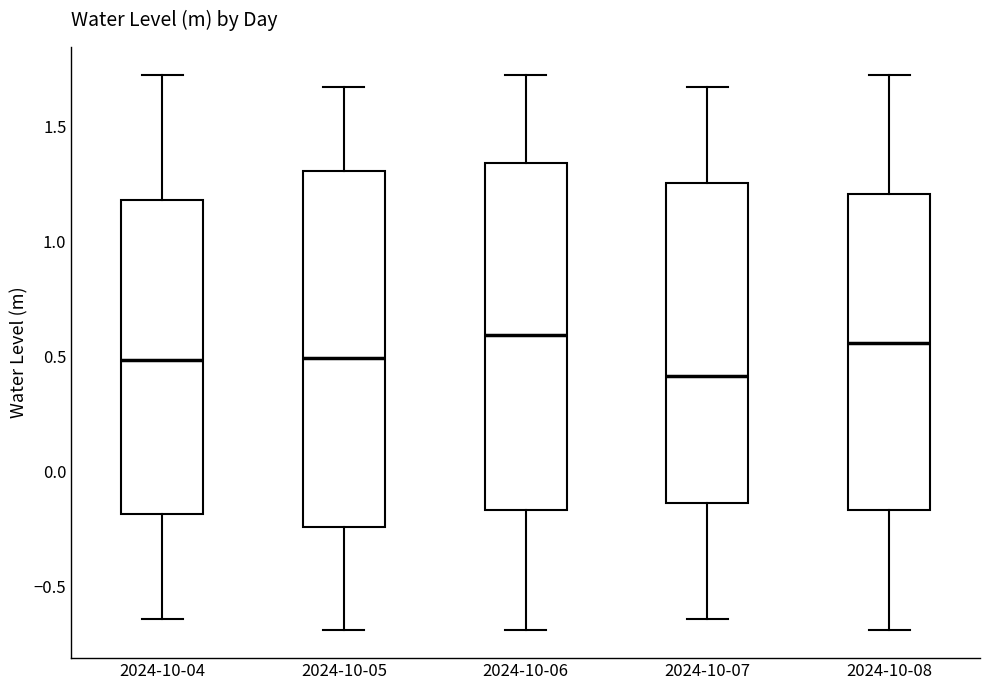

Reading left to right, read every box against the y-axis: the position of its median line, the range the box covers, and the ends of its whiskers. The values are not printed on the chart, so give them approximately, as read against the axis.

2024-10-04: median 0.50, box -0.20 to 1.20, whiskers -0.65 to 1.75
2024-10-05: median 0.50, box -0.25 to 1.30, whiskers -0.70 to 1.65
2024-10-06: median 0.60, box -0.15 to 1.35, whiskers -0.70 to 1.75
2024-10-07: median 0.40, box -0.15 to 1.25, whiskers -0.65 to 1.65
2024-10-08: median 0.55, box -0.15 to 1.20, whiskers -0.70 to 1.75